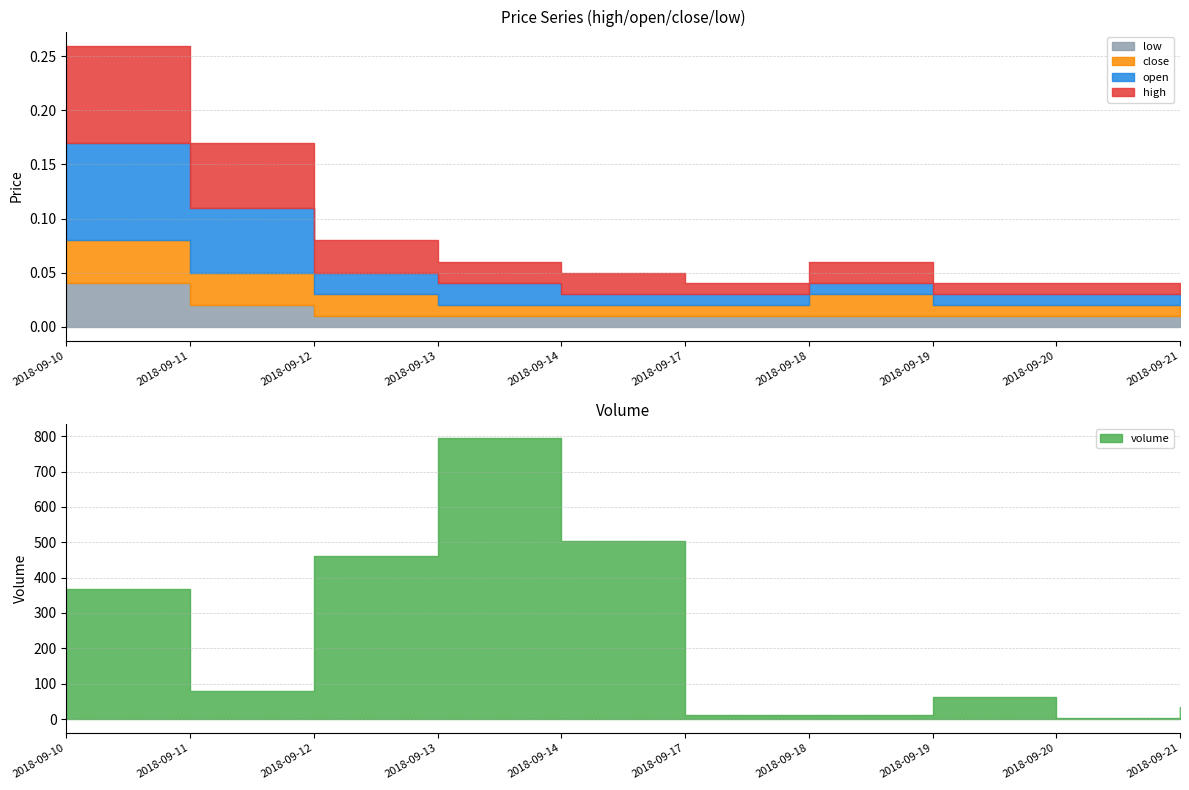

True or false: low has more than 0 interior local peaks.

False